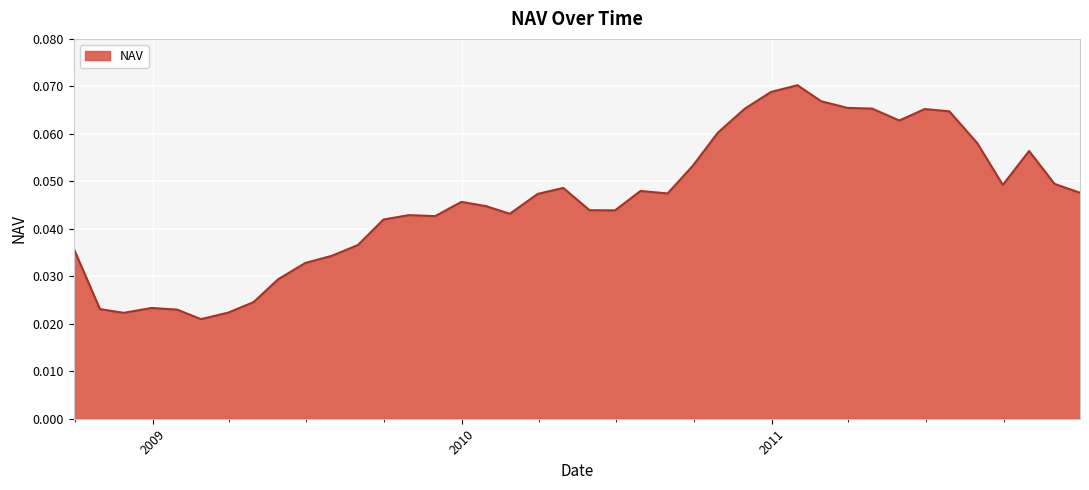

List the labels in order of value, largest first.

2011-01-31, 2010-12-31, 2011-02-28, 2011-03-31, 2011-04-29, 2010-11-30, 2011-06-30, 2011-07-29, 2011-05-31, 2010-10-29, 2011-08-31, 2011-10-31, 2010-09-30, 2011-11-30, 2011-09-30, 2010-04-30, 2010-07-30, 2011-12-30, 2010-08-31, 2010-03-31, 2009-12-31, 2010-01-29, 2010-05-31, 2010-06-30, 2010-02-26, 2009-10-30, 2009-11-30, 2009-09-30, 2009-08-31, 2008-09-30, 2009-07-31, 2009-06-30, 2009-05-29, 2009-04-30, 2008-12-31, 2008-10-31, 2009-01-30, 2009-03-31, 2008-11-28, 2009-02-27